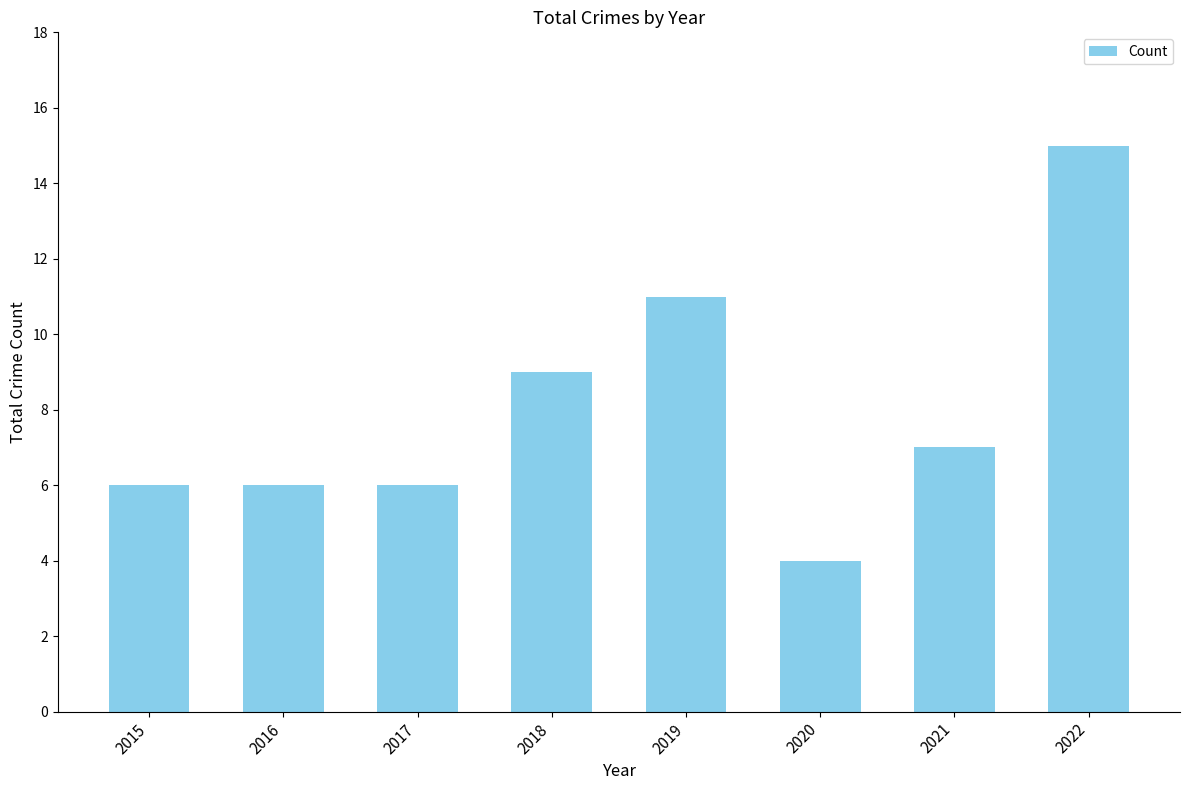

Where is the data nearest to the value 9?

2018